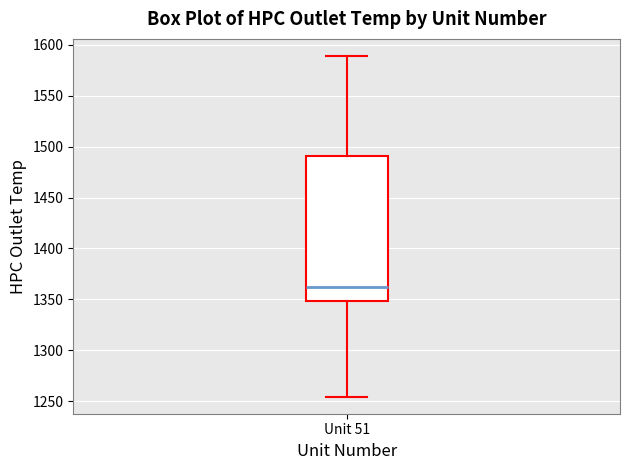

Read this box plot against the y-axis: the position of the median line, the range covered by the box, and the ends of both whiskers. The values are not printed on the chart, so give them approximately, as read against the axis.

median 1360, box 1350 to 1490, whiskers 1255 to 1590